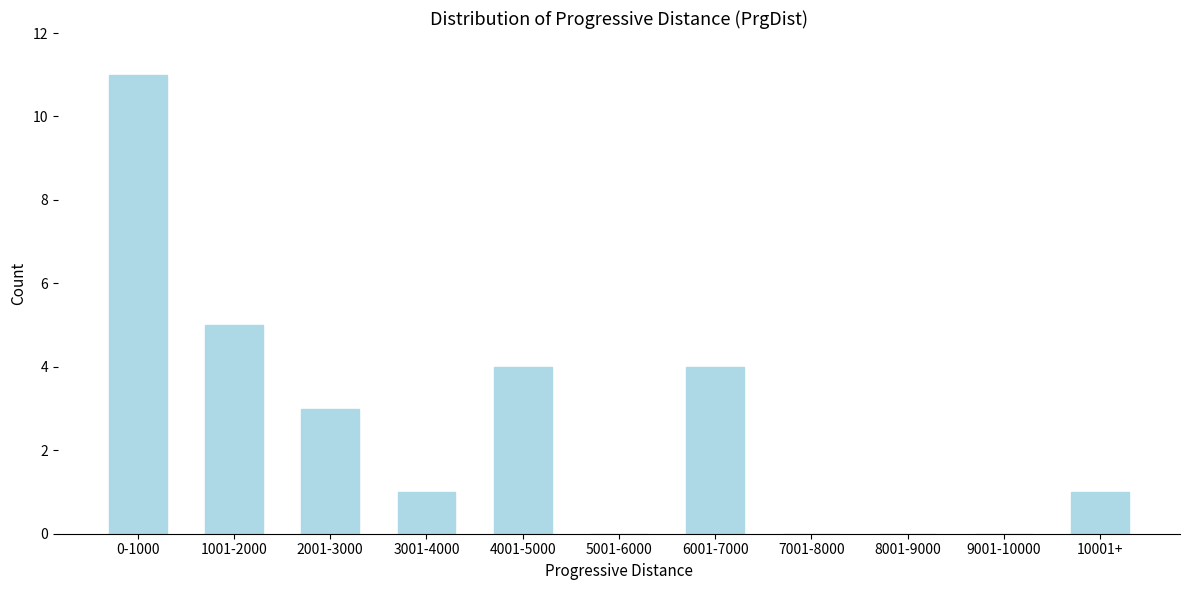

Reading left to right, transcribe all the data shown in this chart.

0-1000=11	1001-2000=5	2001-3000=3	3001-4000=1	4001-5000=4	5001-6000=0	6001-7000=4	7001-8000=0	8001-9000=0	9001-10000=0	10001+=1